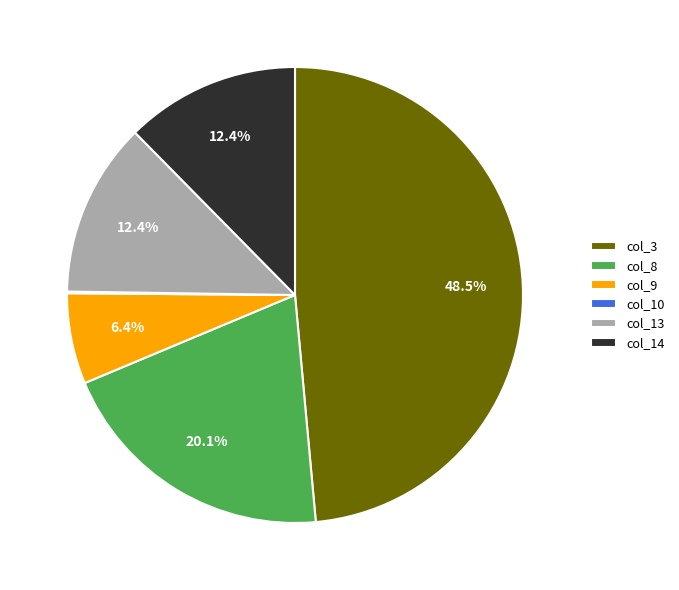

Which slice is the largest?

col_3